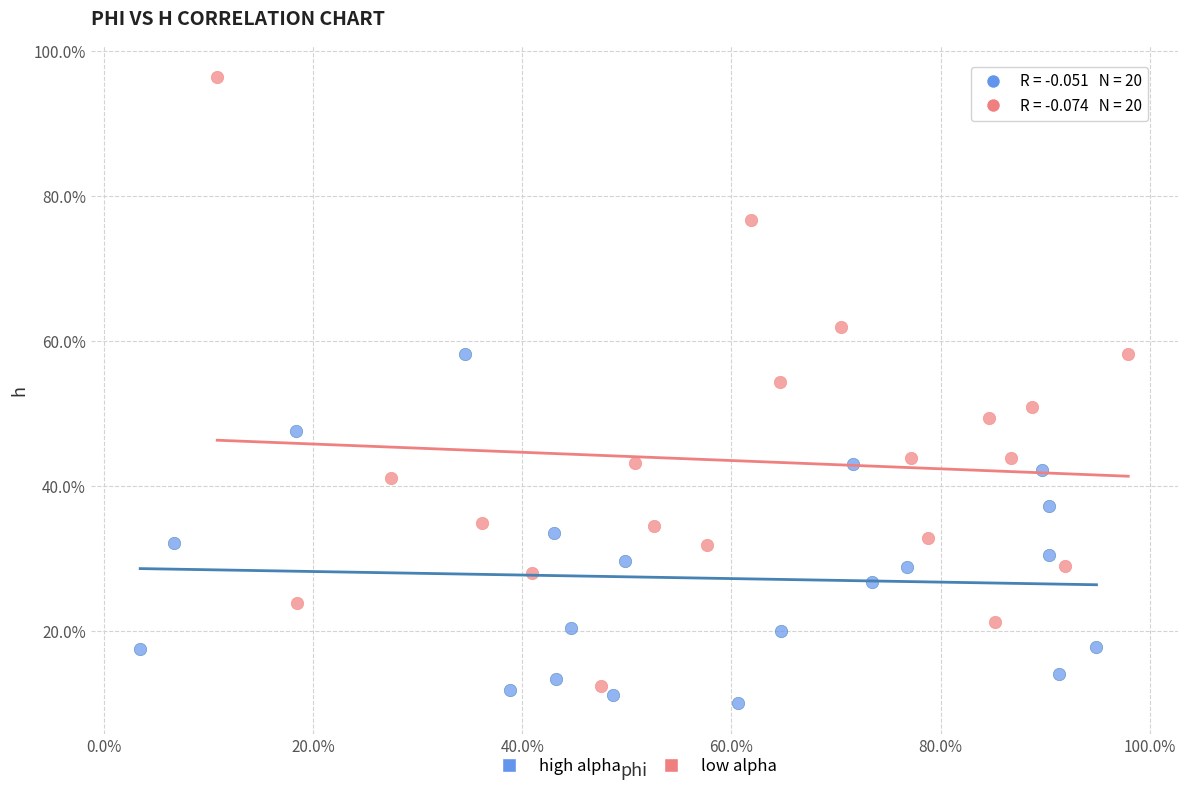

Which series contains the lowest Y value?

high alpha